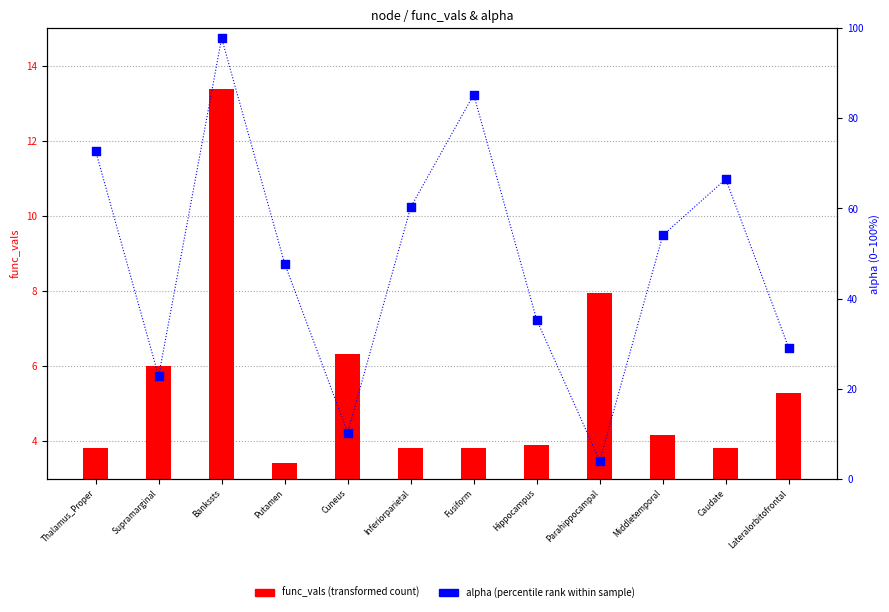

Is the value of alpha (percentile) at Supramarginal greater than the value of func_vals at Middletemporal?

Yes